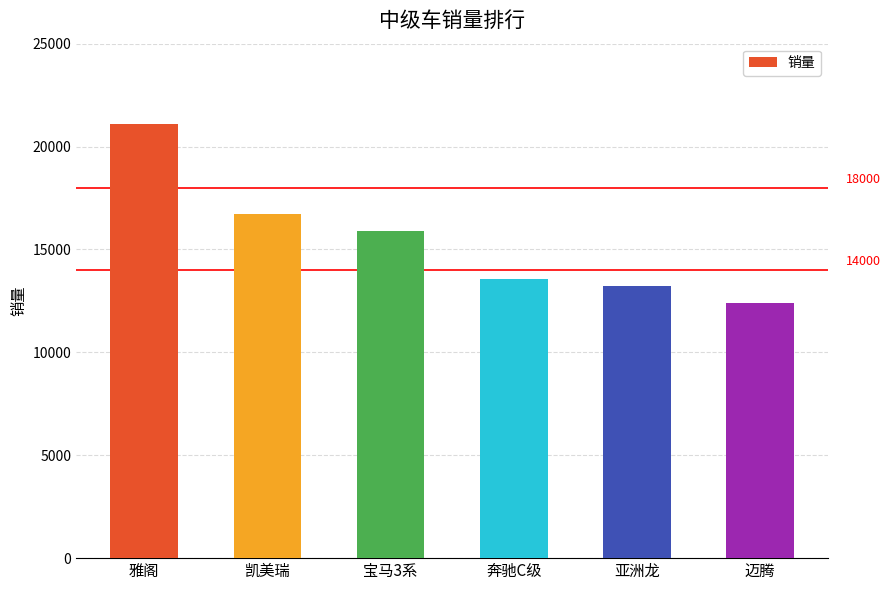

The chart shows a value of 16700 at 凯美瑞. True or false?

True